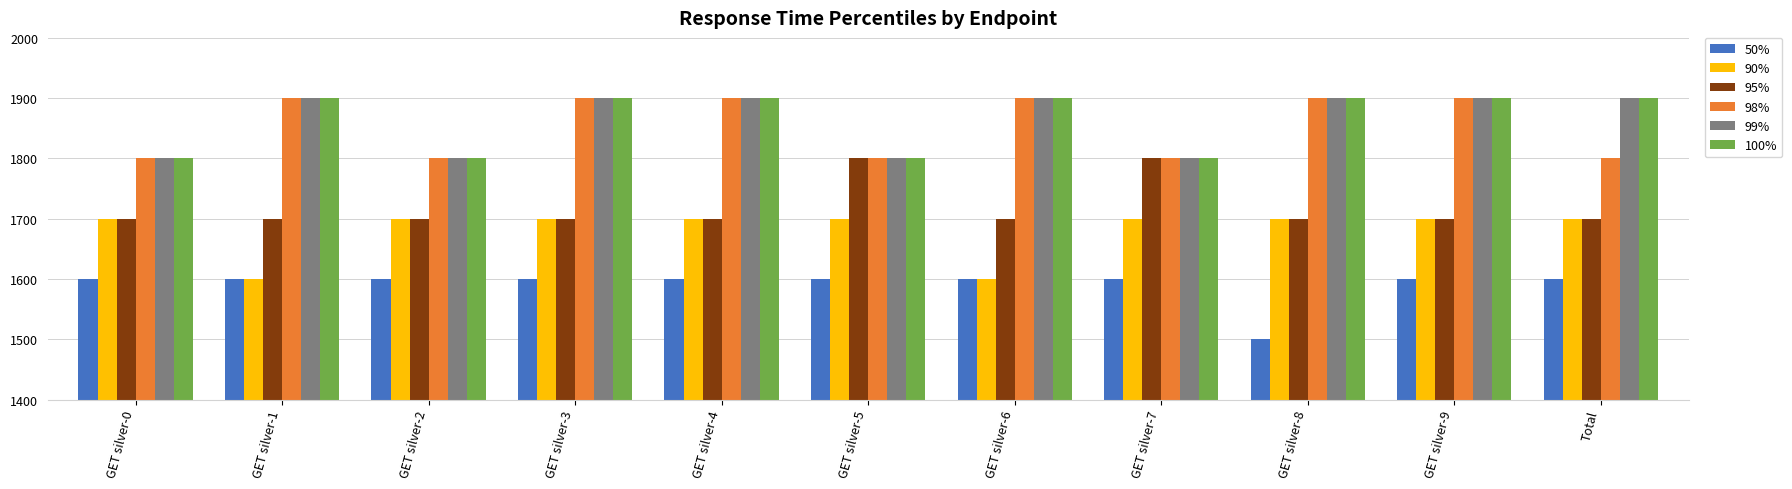

Reading right to left, transcribe all the data shown in this chart.

50%: Total=1600	GET silver-9=1600	GET silver-8=1500	GET silver-7=1600	GET silver-6=1600	GET silver-5=1600	GET silver-4=1600	GET silver-3=1600	GET silver-2=1600	GET silver-1=1600	GET silver-0=1600
90%: Total=1700	GET silver-9=1700	GET silver-8=1700	GET silver-7=1700	GET silver-6=1600	GET silver-5=1700	GET silver-4=1700	GET silver-3=1700	GET silver-2=1700	GET silver-1=1600	GET silver-0=1700
95%: Total=1700	GET silver-9=1700	GET silver-8=1700	GET silver-7=1800	GET silver-6=1700	GET silver-5=1800	GET silver-4=1700	GET silver-3=1700	GET silver-2=1700	GET silver-1=1700	GET silver-0=1700
98%: Total=1800	GET silver-9=1900	GET silver-8=1900	GET silver-7=1800	GET silver-6=1900	GET silver-5=1800	GET silver-4=1900	GET silver-3=1900	GET silver-2=1800	GET silver-1=1900	GET silver-0=1800
99%: Total=1900	GET silver-9=1900	GET silver-8=1900	GET silver-7=1800	GET silver-6=1900	GET silver-5=1800	GET silver-4=1900	GET silver-3=1900	GET silver-2=1800	GET silver-1=1900	GET silver-0=1800
100%: Total=1900	GET silver-9=1900	GET silver-8=1900	GET silver-7=1800	GET silver-6=1900	GET silver-5=1800	GET silver-4=1900	GET silver-3=1900	GET silver-2=1800	GET silver-1=1900	GET silver-0=1800